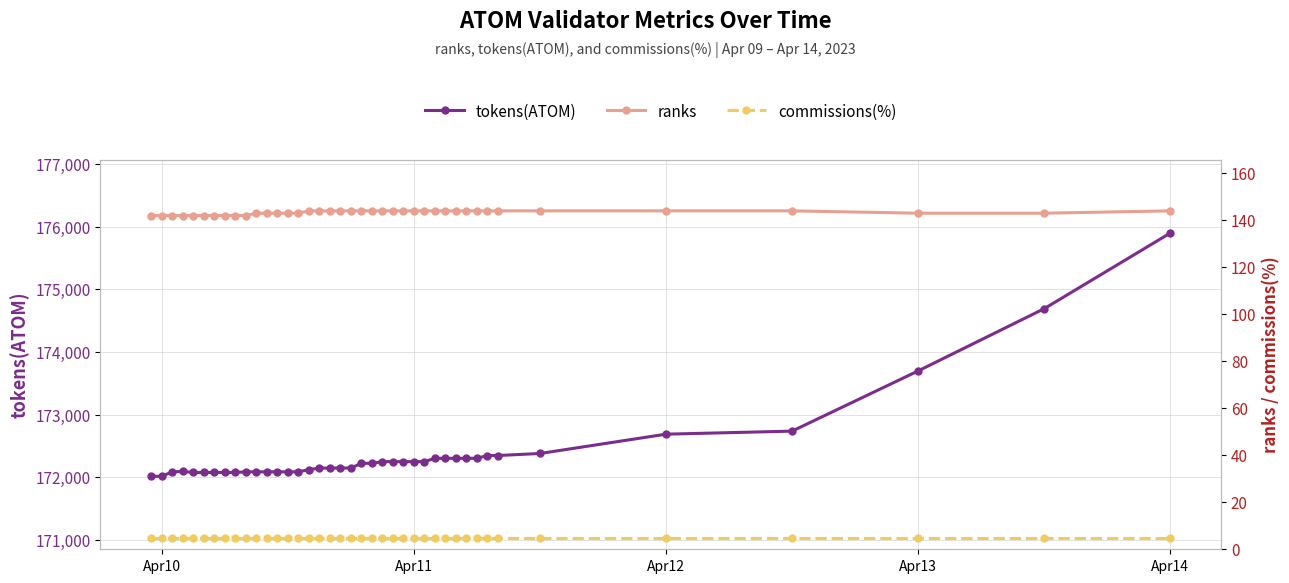

What is the sum of all tokens(ATOM) values?

6895838.5